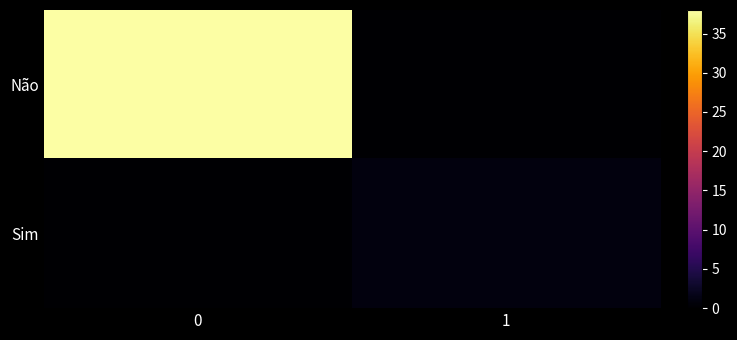

Rank the series by their average value, from highest to lowest.

Não, Sim